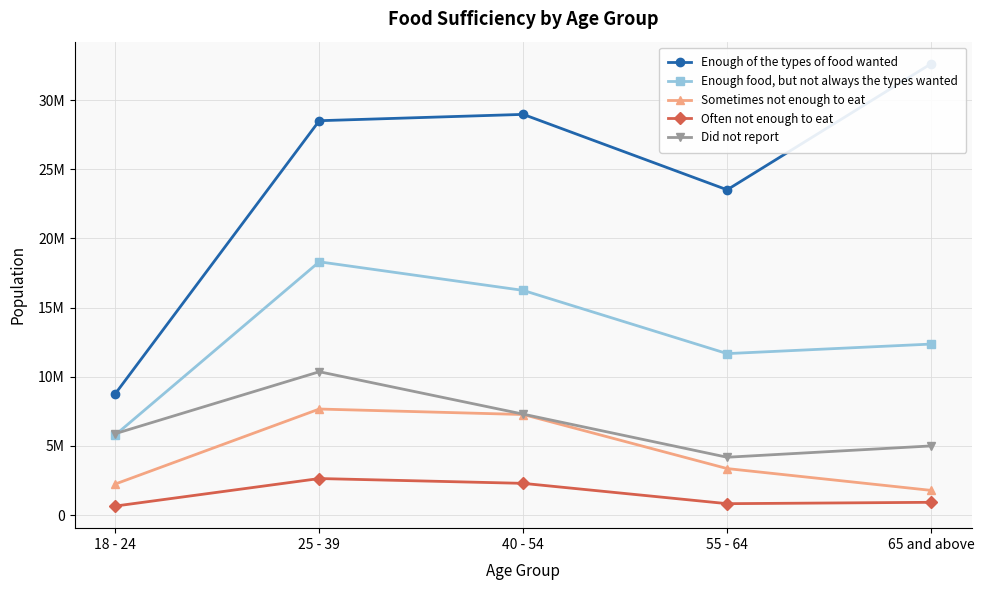

What is the greatest value displayed?

32628431